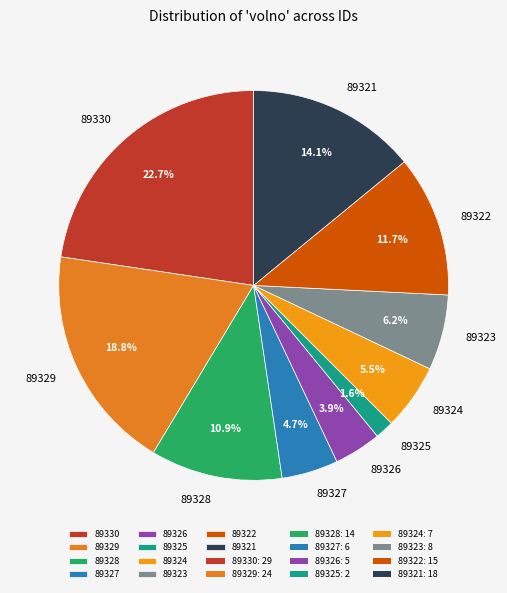

Count the number of slices in the pie.

10